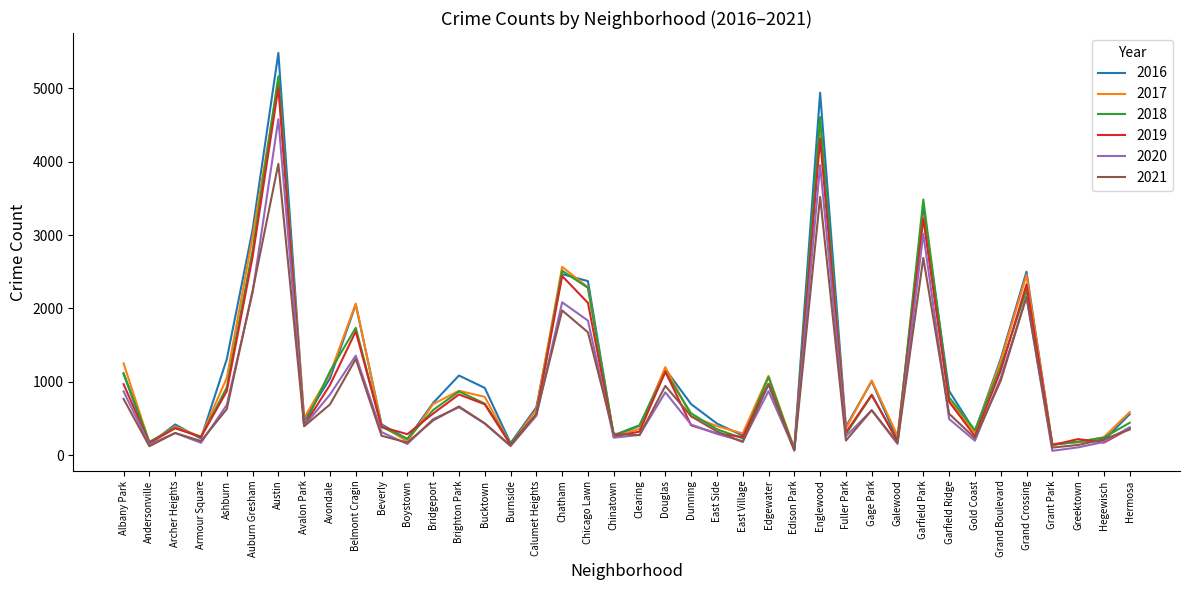

After their last crossing, which series has the higher values: 2018 or 2017?

2017